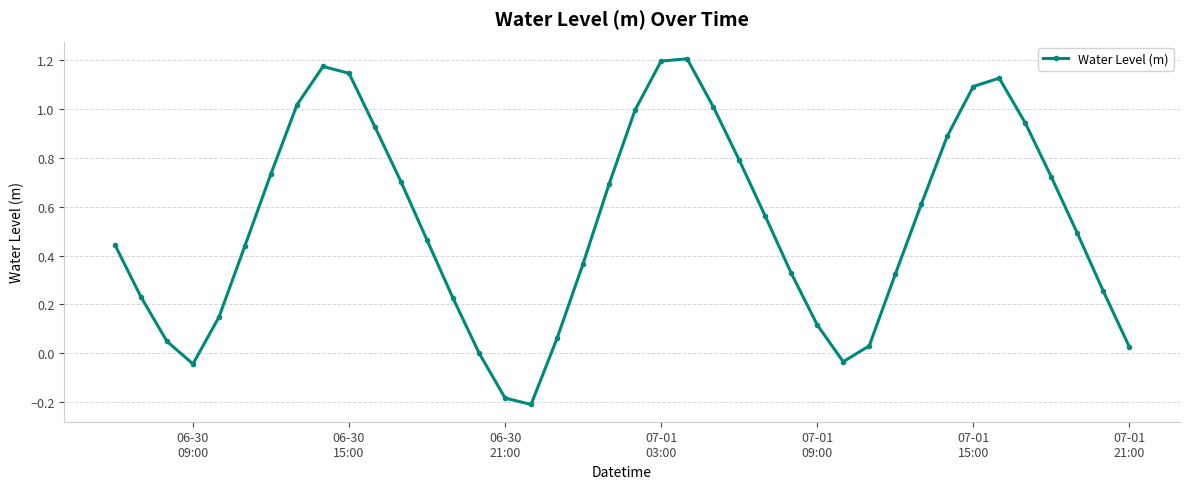

How many interior local valleys (lower than both neighbors) does the data have?

3